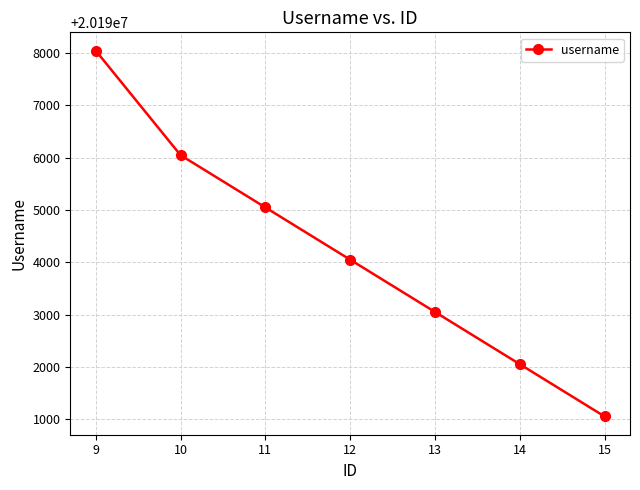

What is the maximum value shown in the chart?

20198050